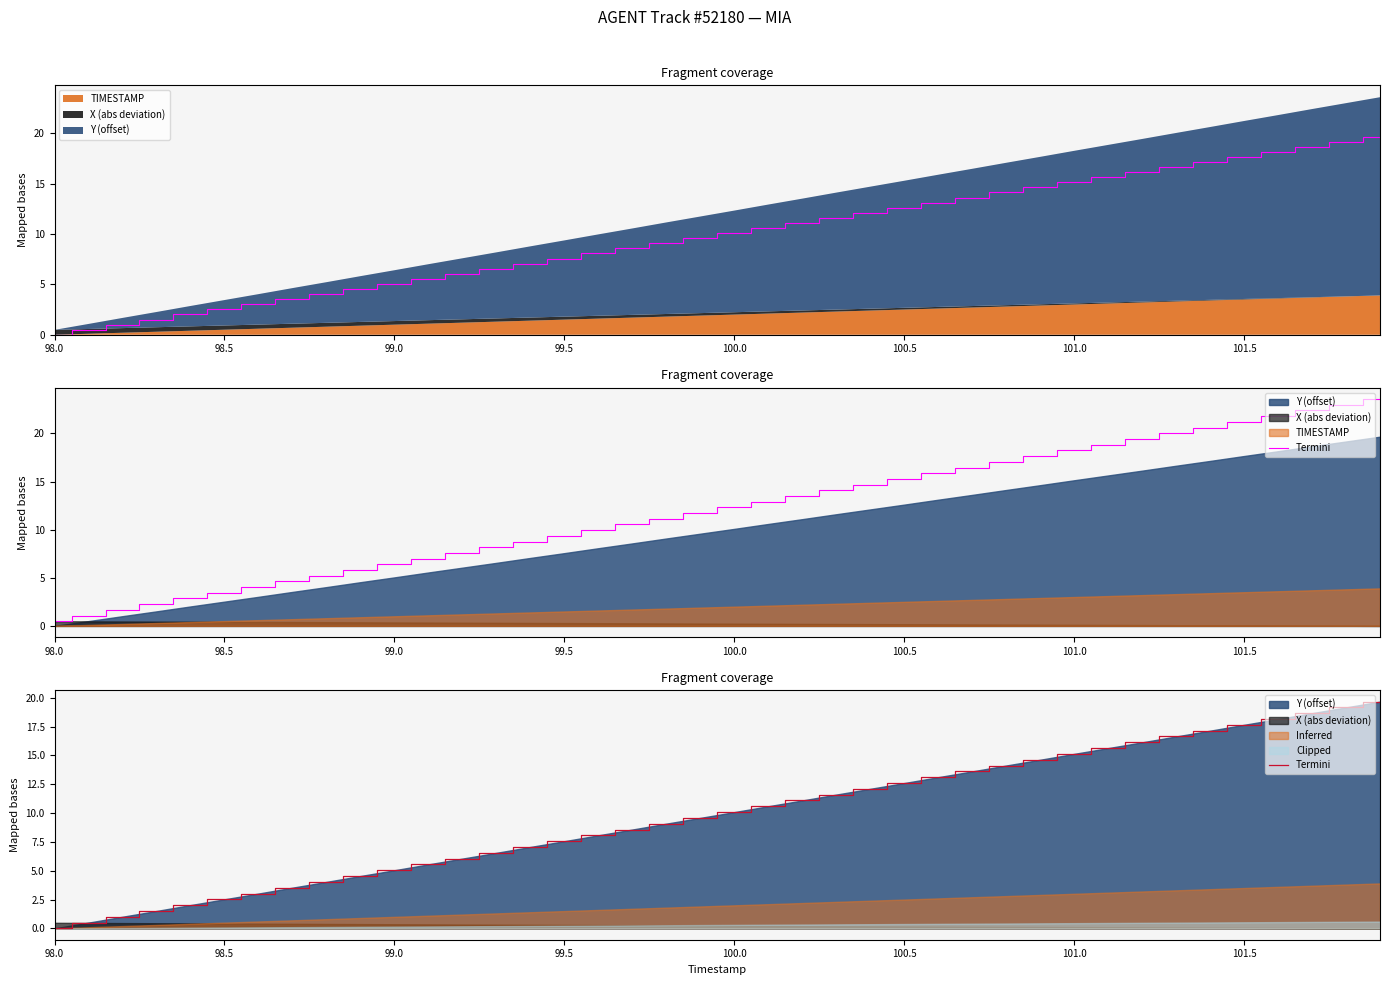

True or false: there are more than 2 points higher than both neighbors.

False